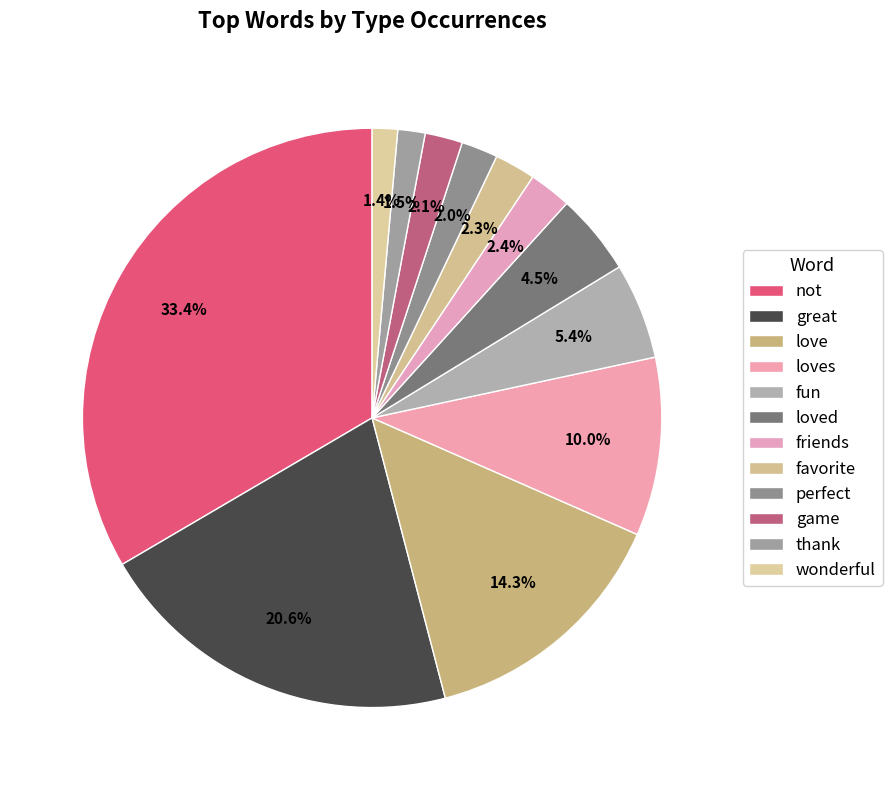

How many segments does this pie chart have?

12